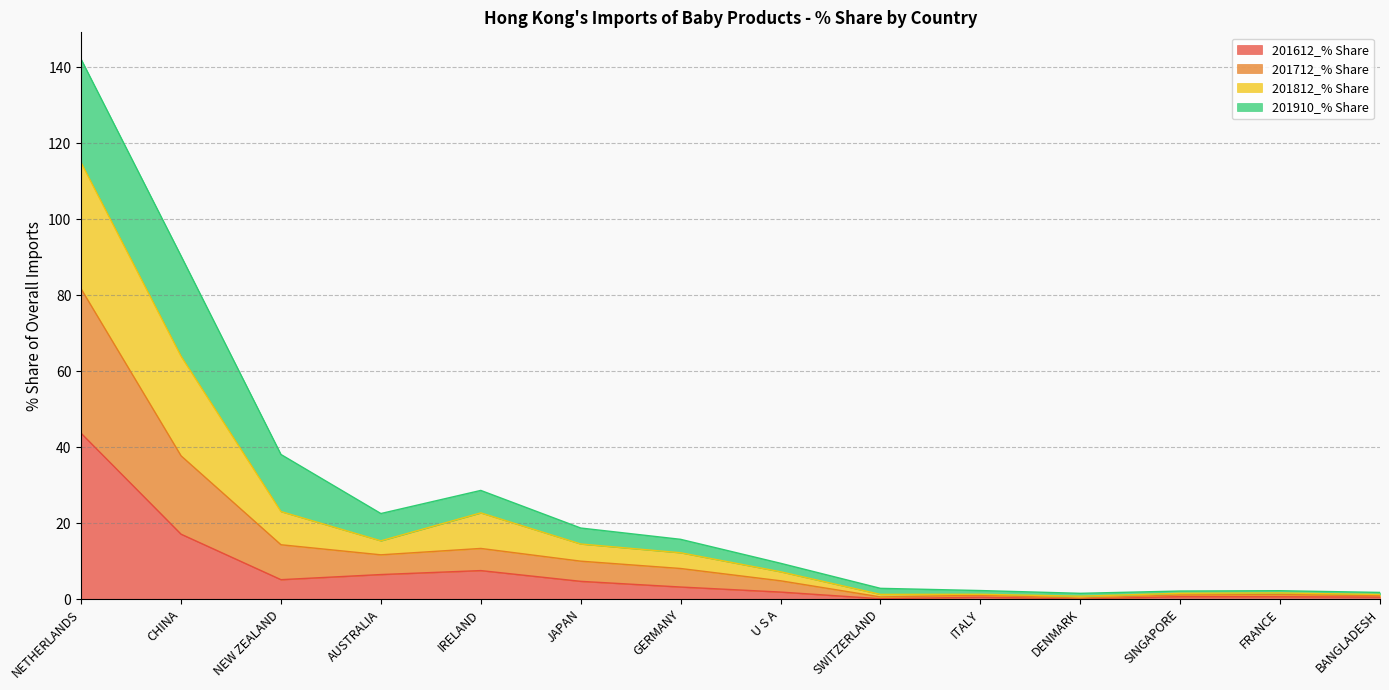

List the labels in order of 201712_% Share value, smallest first.

DENMARK, BANGLADESH, SWITZERLAND, ITALY, SINGAPORE, FRANCE, U S A, GERMANY, JAPAN, AUSTRALIA, IRELAND, NEW ZEALAND, CHINA, NETHERLANDS